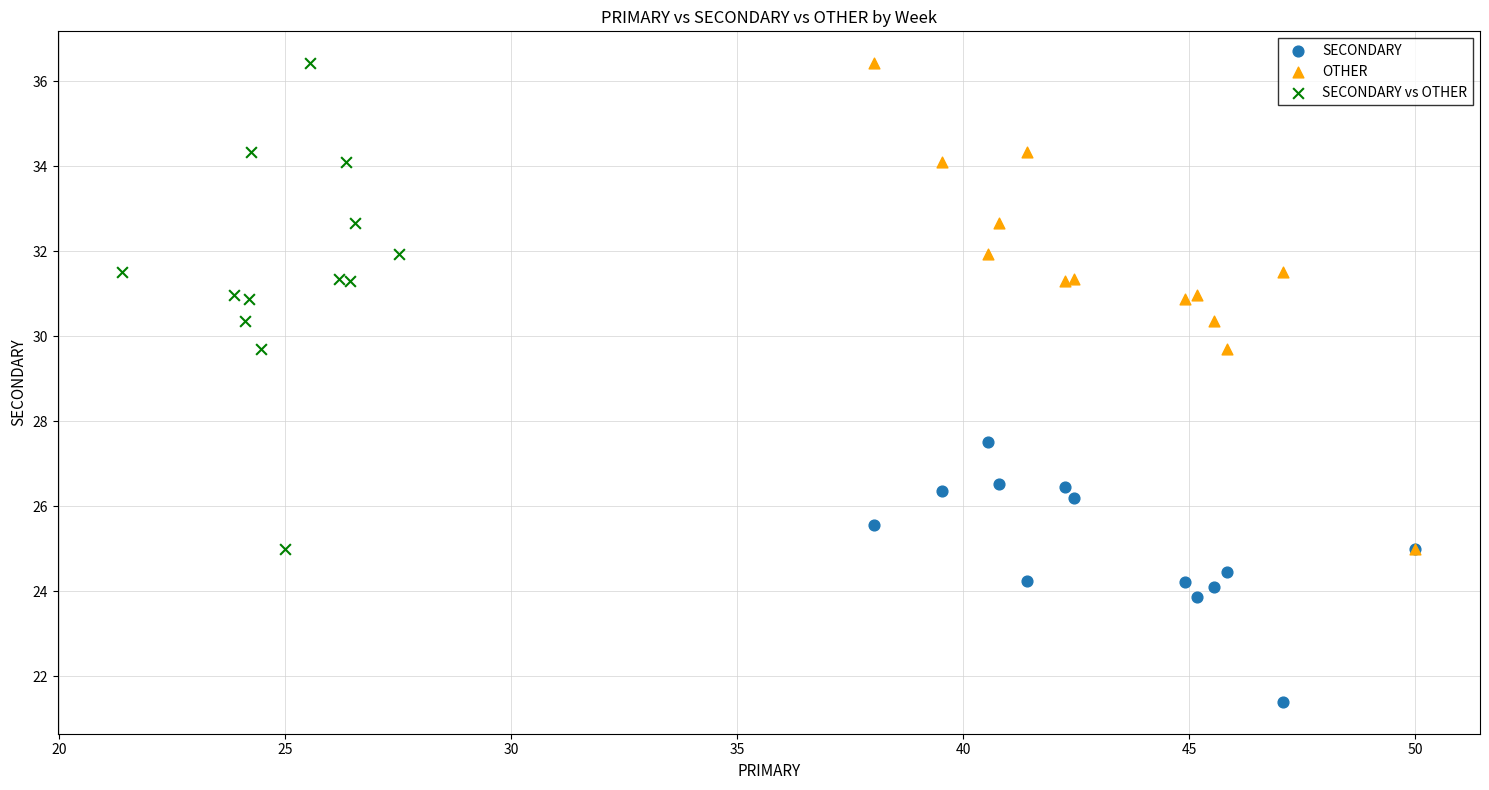

Which series contains the lowest Y value?

SECONDARY